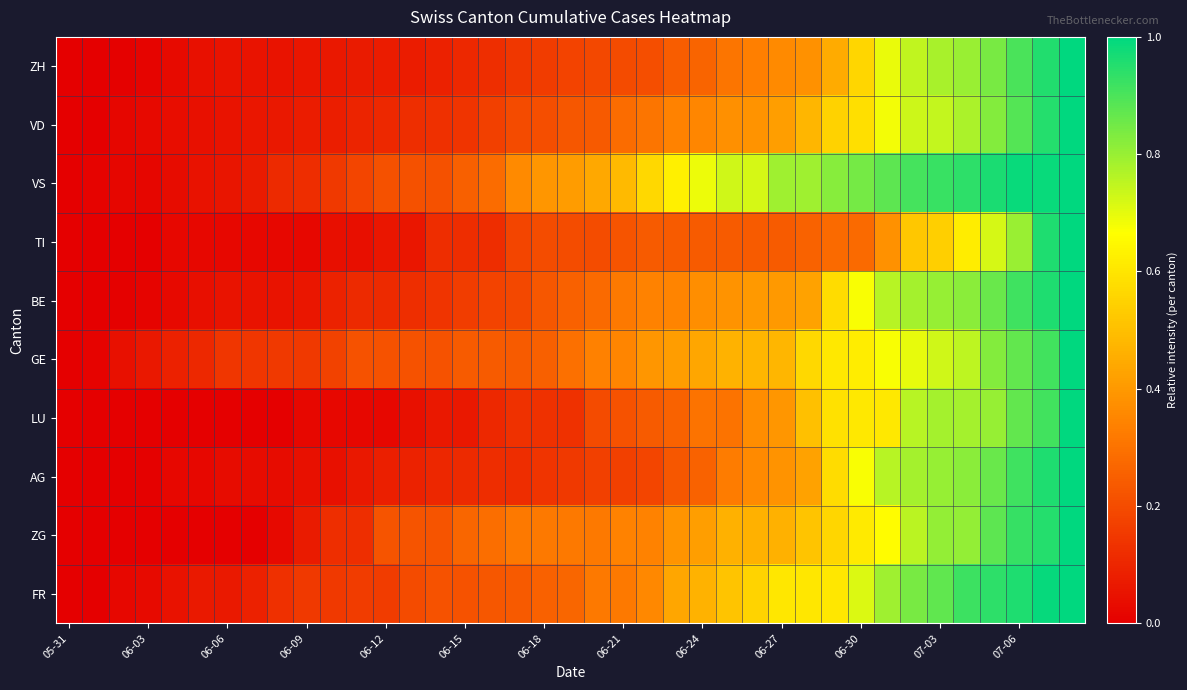

At which category does the chart reach its minimum across all series?

05-31